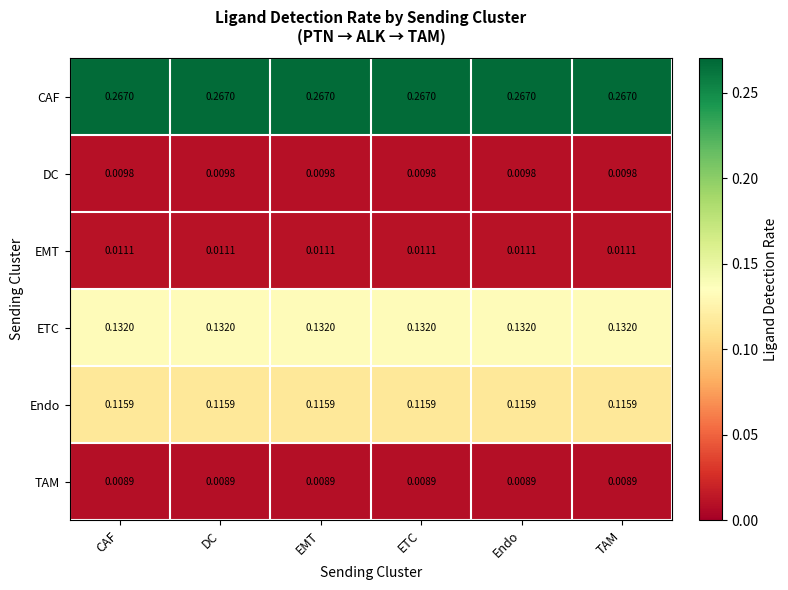

List the series in order of their peak value, highest first.

CAF, ETC, Endo, EMT, DC, TAM